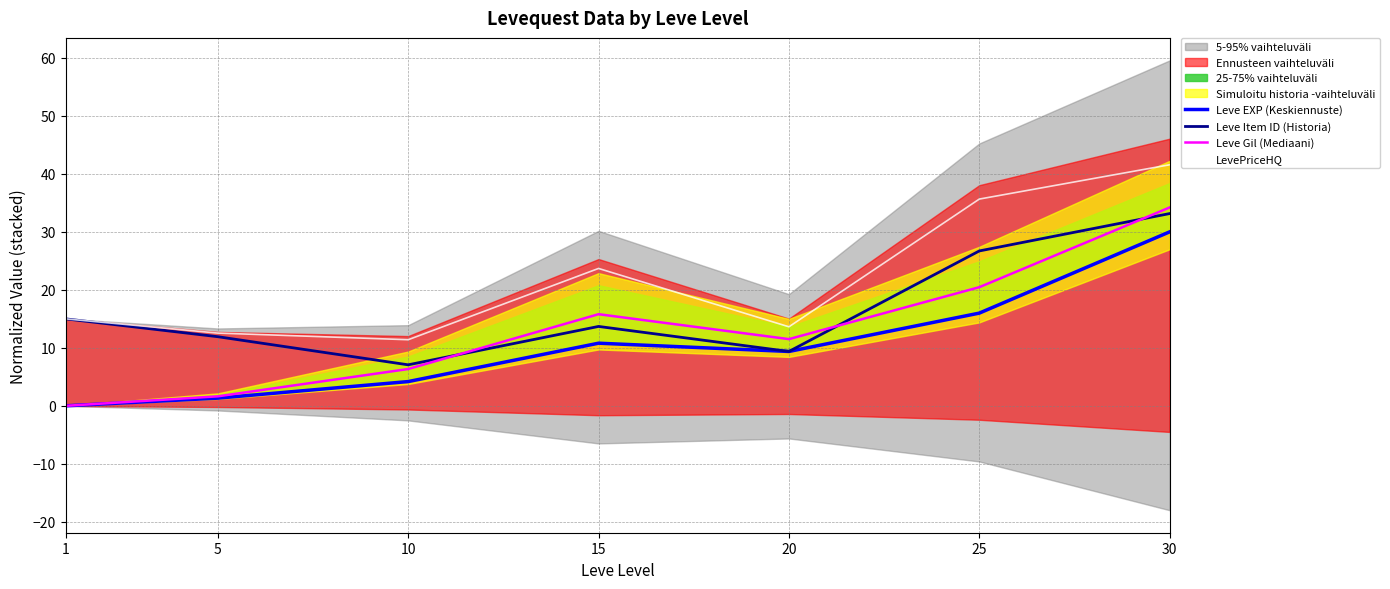

True or false: LevePriceHQ and Leve Gil (Mediaani) cross at least once.

False